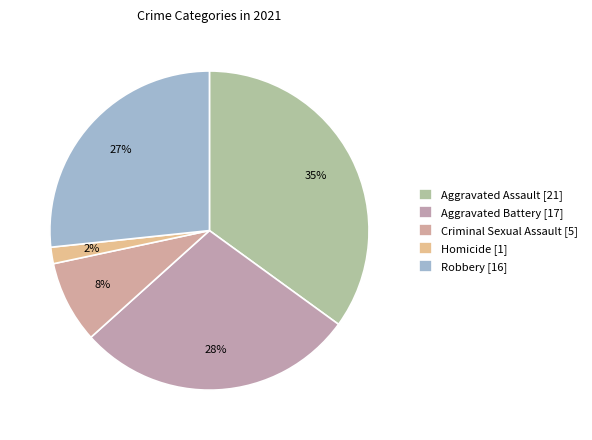

To the nearest percent, what portion does Aggravated Assault represent?

35%